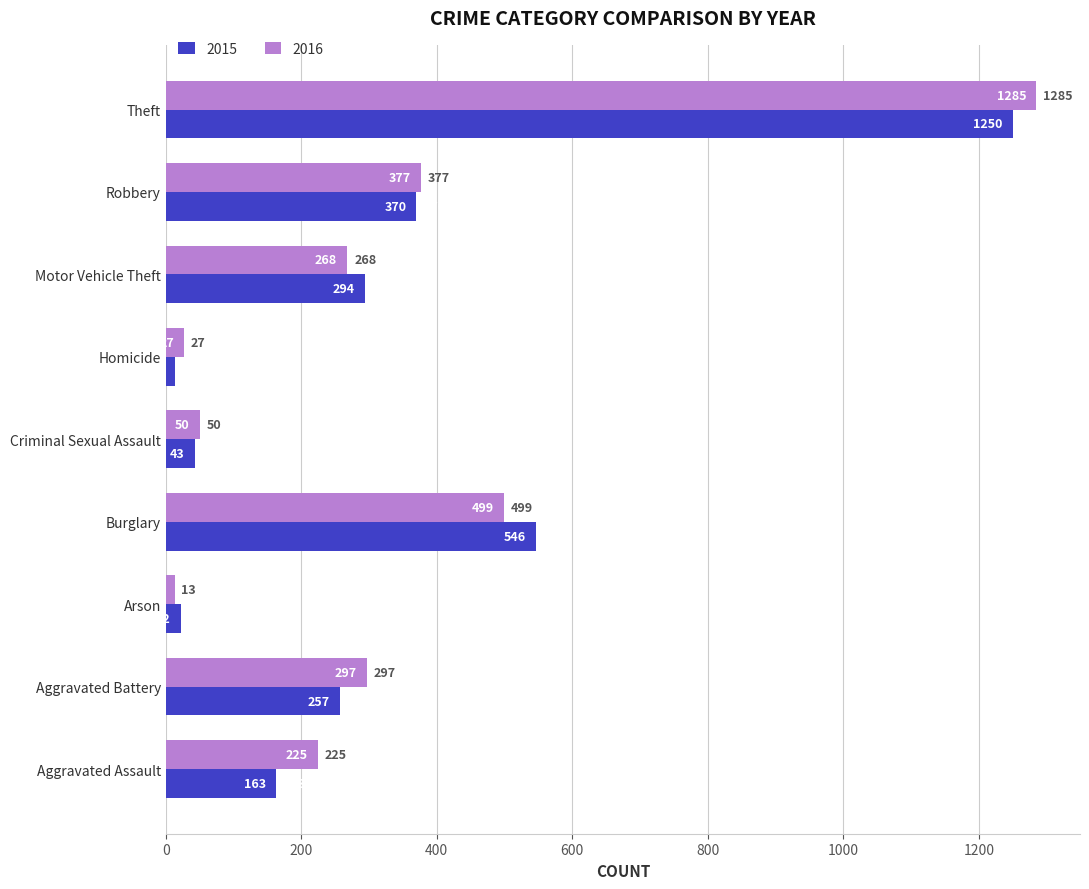

Rank the categories by 2015 value from lowest to highest.

Homicide, Arson, Criminal Sexual Assault, Aggravated Assault, Aggravated Battery, Motor Vehicle Theft, Robbery, Burglary, Theft